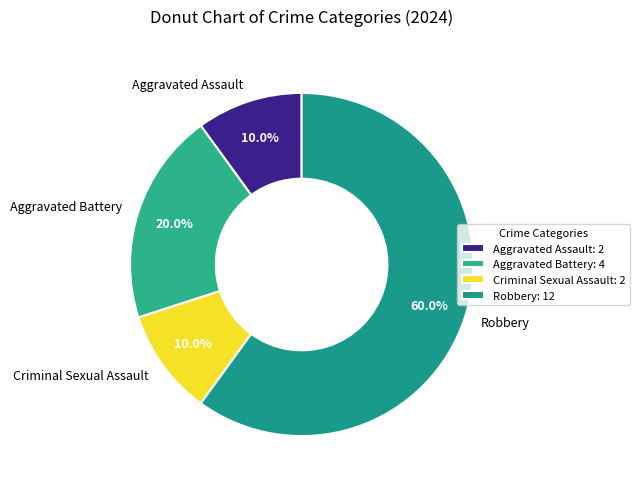

How many segments does this pie chart have?

4